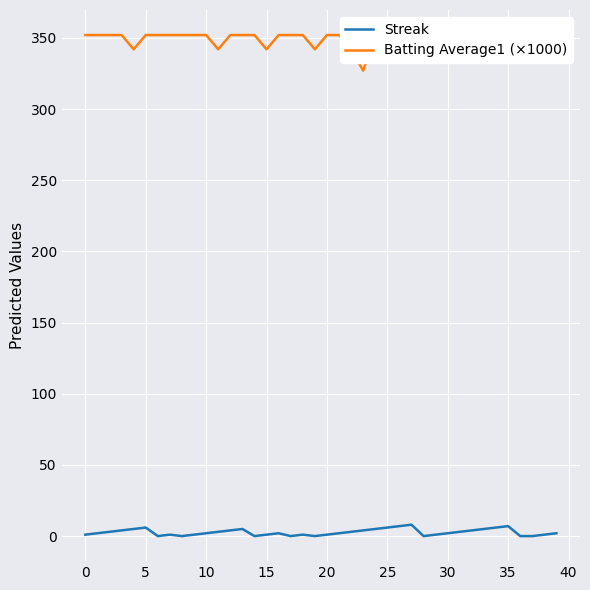

Does the chart display data point markers on the line(s)?

No